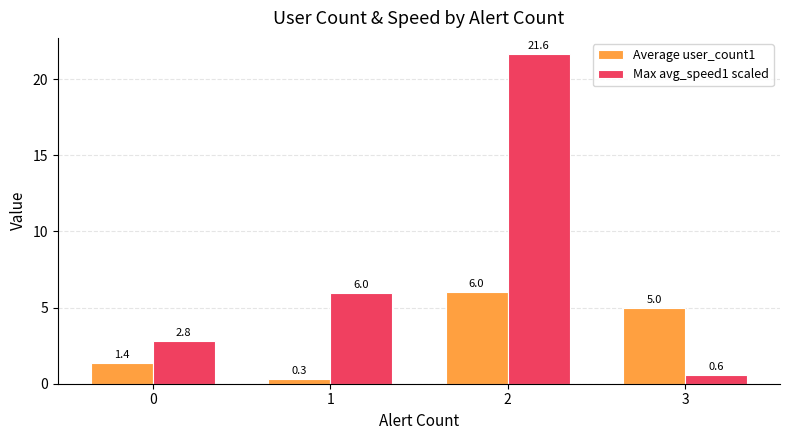

At which label does Max avg_speed1 scaled first exceed 5?

1